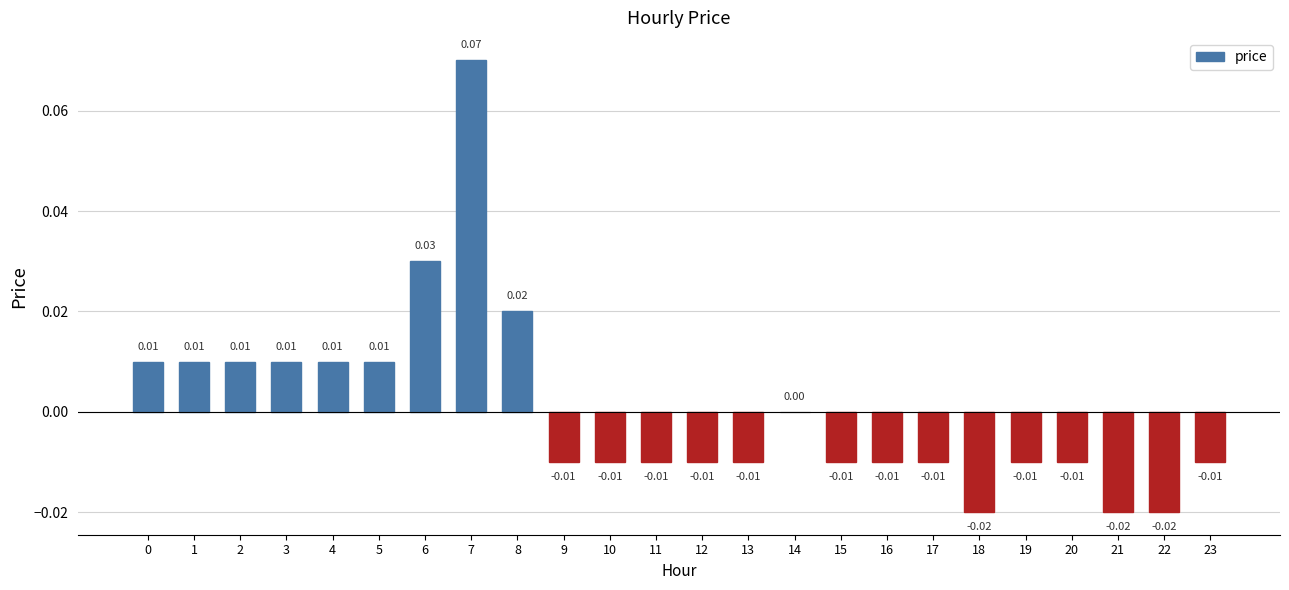

Which has a higher value, 3 or 21?

3